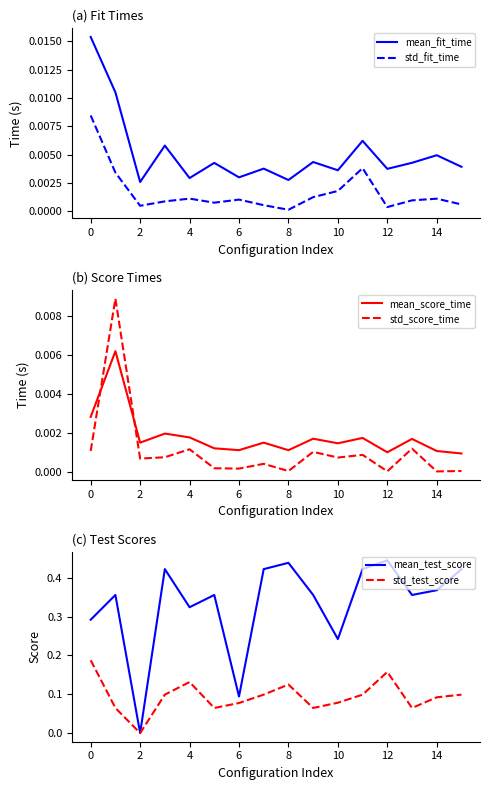

True or false: mean_fit_time and std_fit_time cross at least once.

False